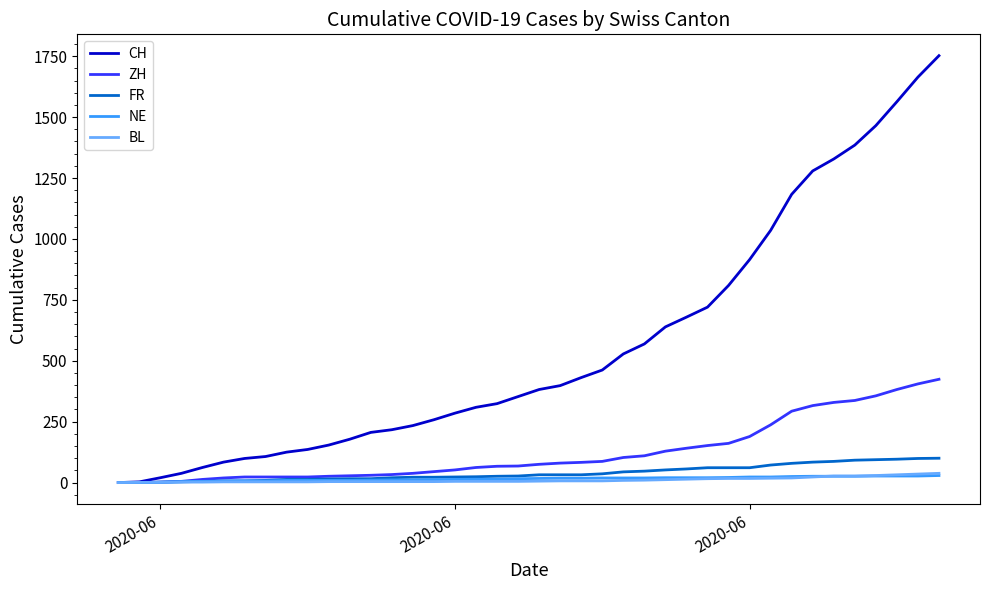

What is the maximum value for FR?

100